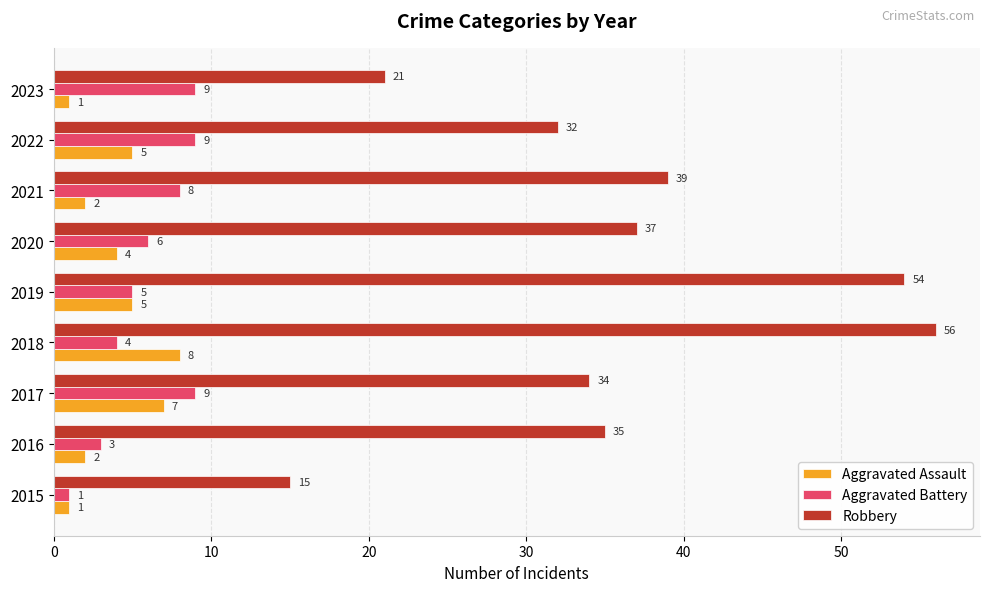

Count the number of categories in the chart.

9